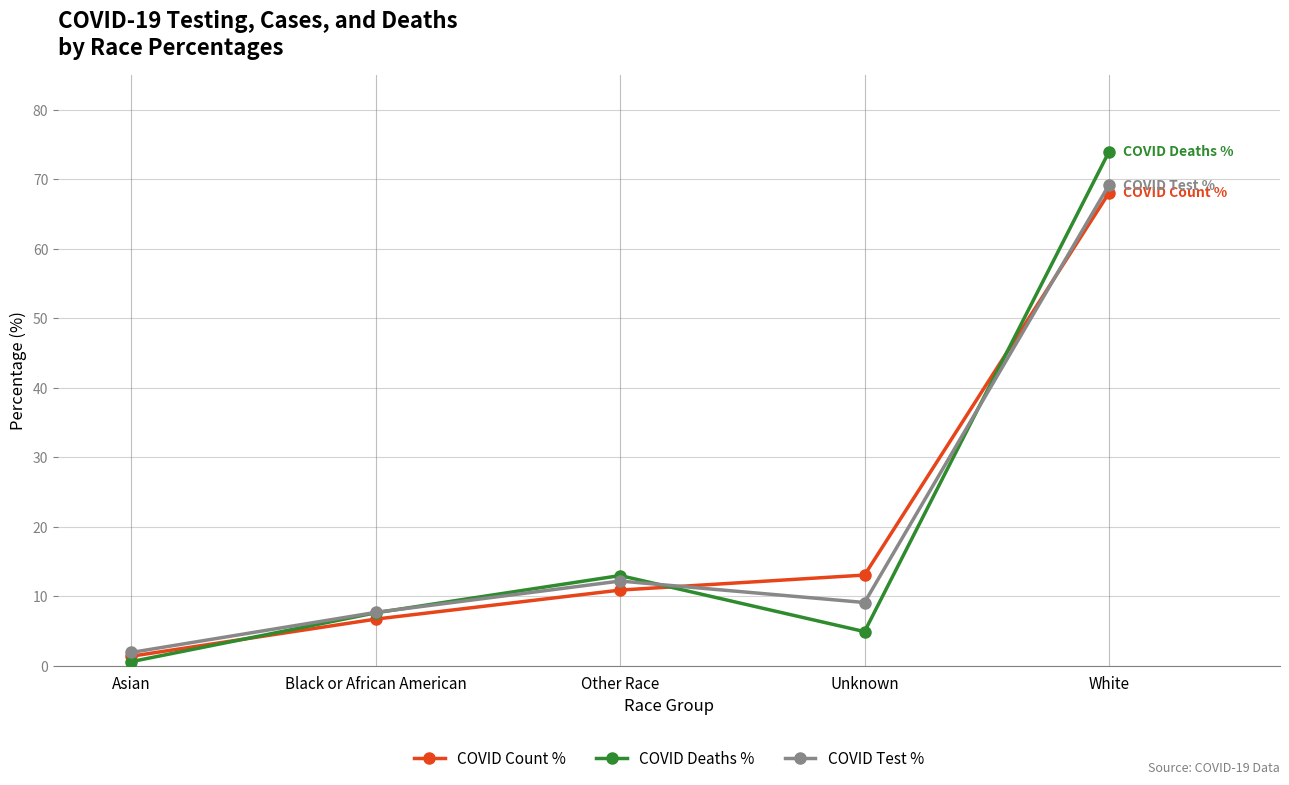

Read the COVID Test % value at Unknown.

9.1